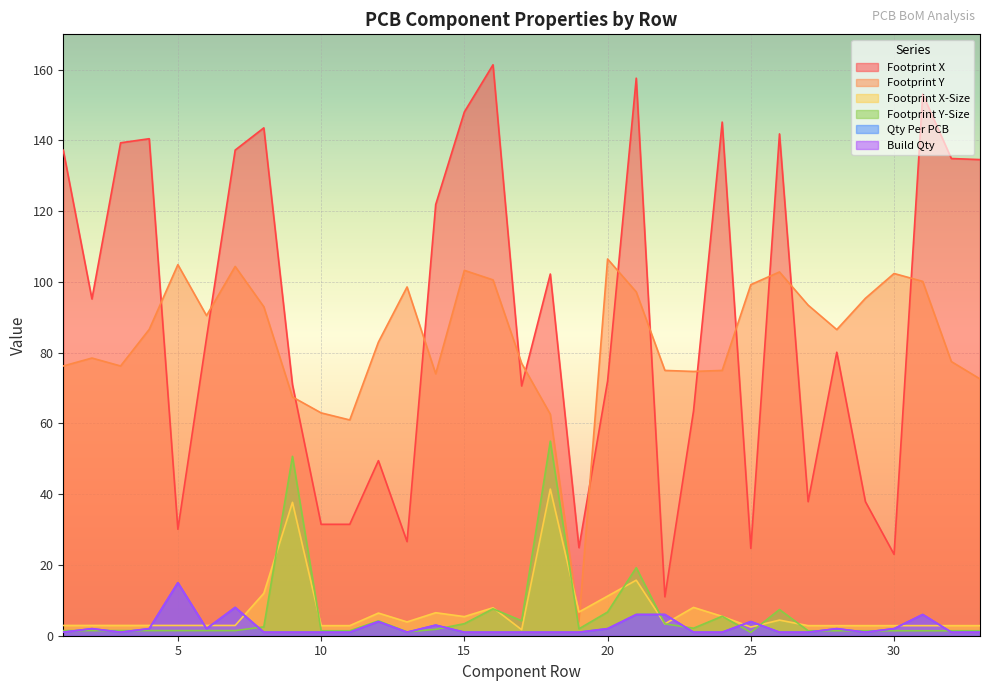

In Footprint Y-Size, how many points are lower than both neighbors (excluding endpoints)?

5